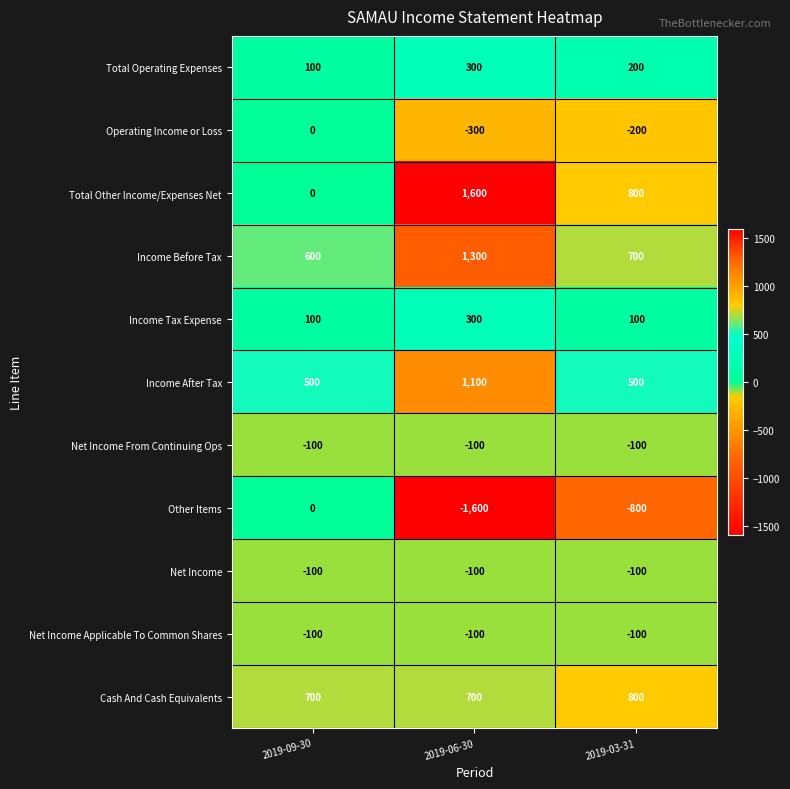

Is the value of Total Operating Expenses at 2019-09-30 greater than the value of Net Income From Continuing Ops at 2019-03-31?

Yes